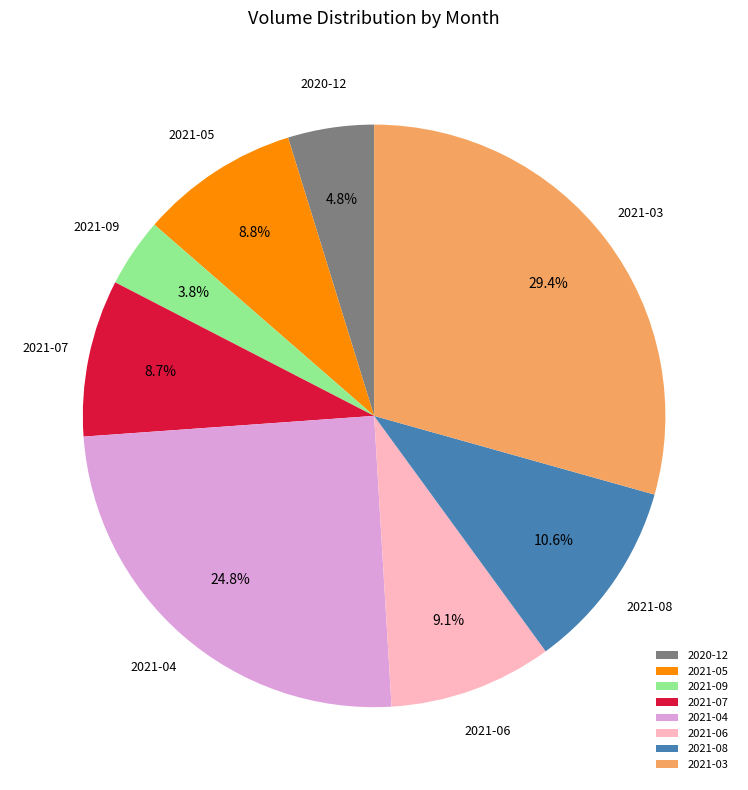

To the nearest percent, what is the difference between the largest and smallest slice percentages?

26%